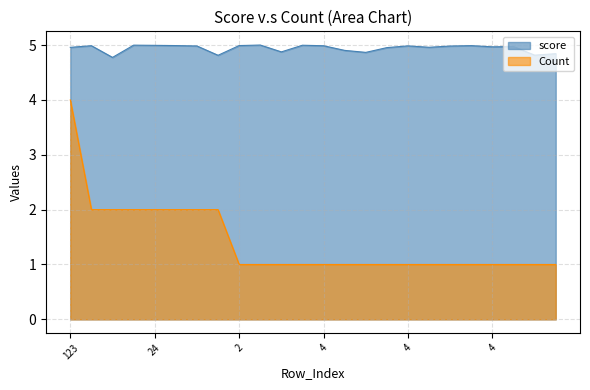

What is the difference between the highest and lowest values at 24?

3.0